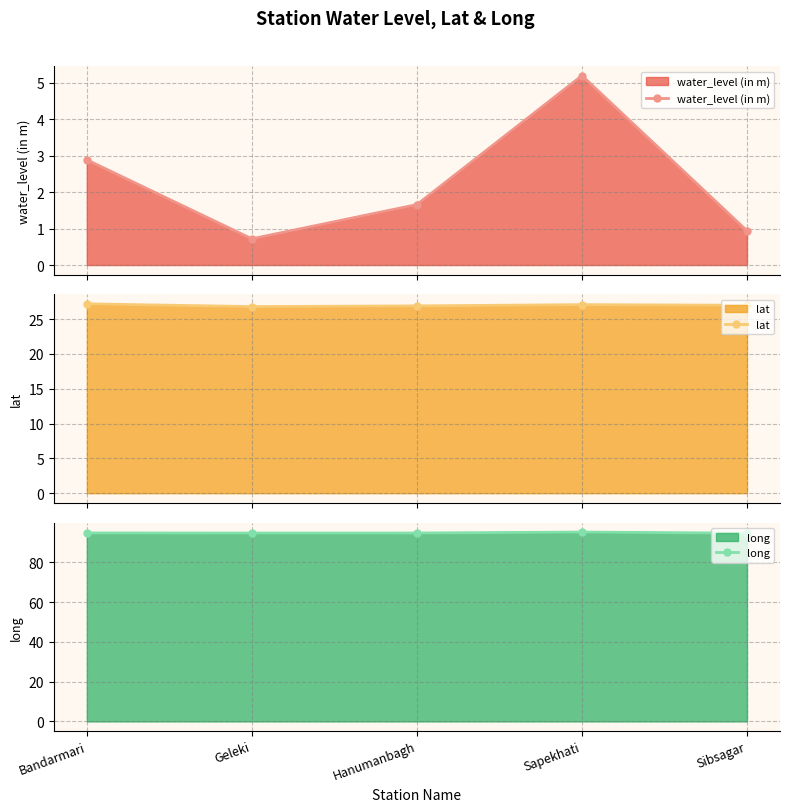

What are all the series names shown in the legend?

water_level (in m), lat, long